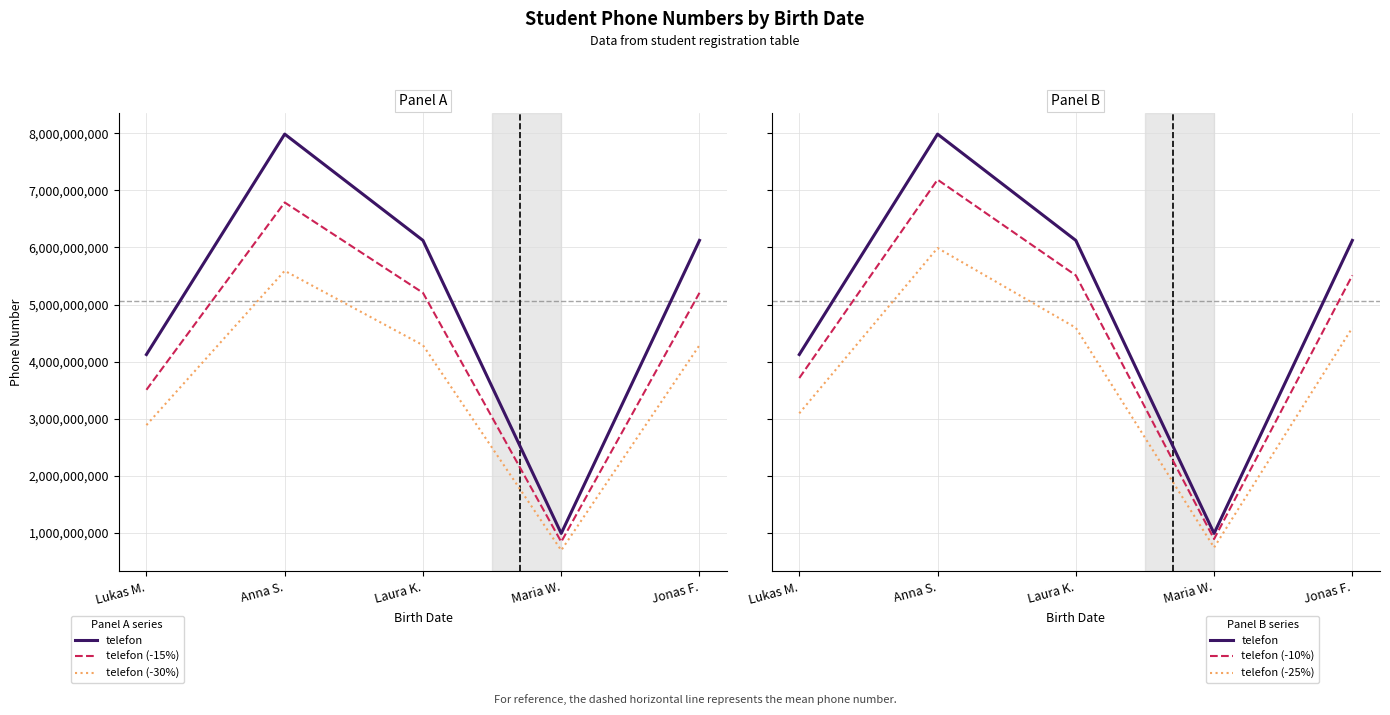

At Jonas F., list the series in order from smallest to largest.

telefon (-30%), telefon (-25%), telefon (-15%), telefon (-10%), telefon